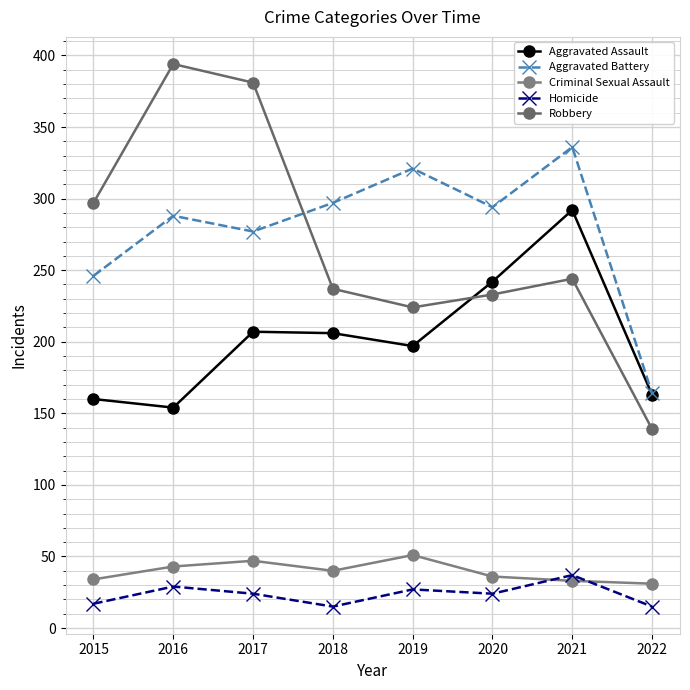

Is it true that Aggravated Battery equals 487 at 2017?

False